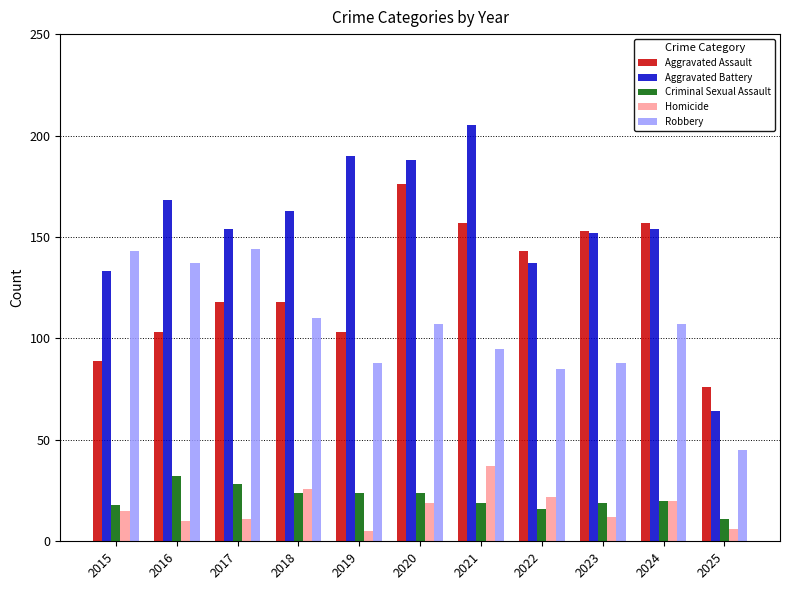

Is the value of Aggravated Battery at 2022 greater than the value of Robbery at 2019?

Yes